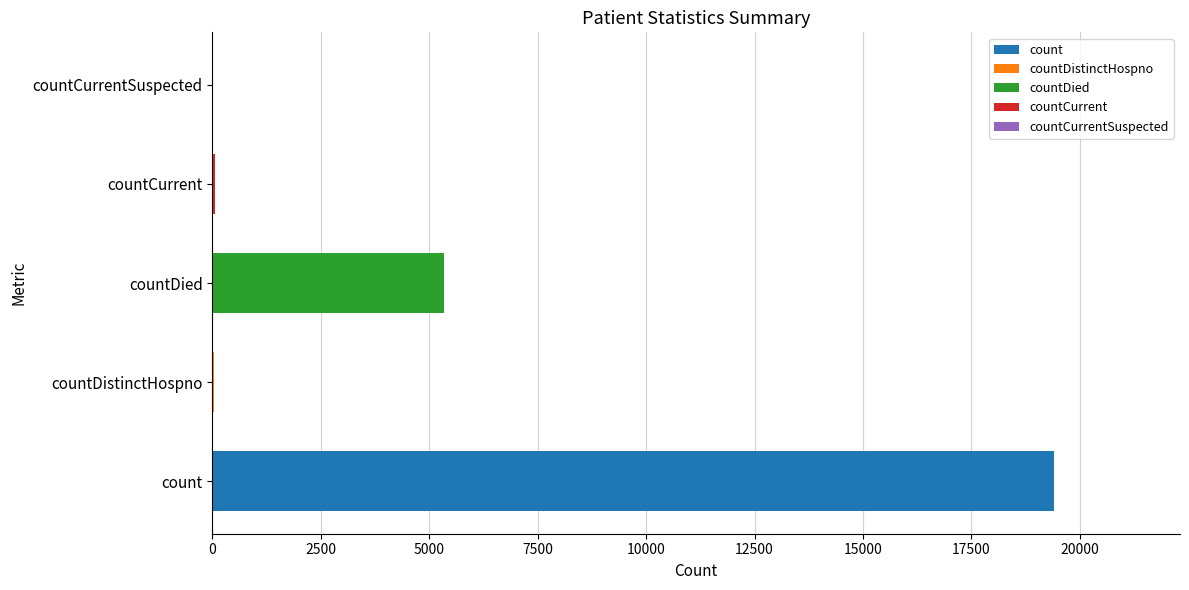

Between count and countDistinctHospno, which is larger?

count